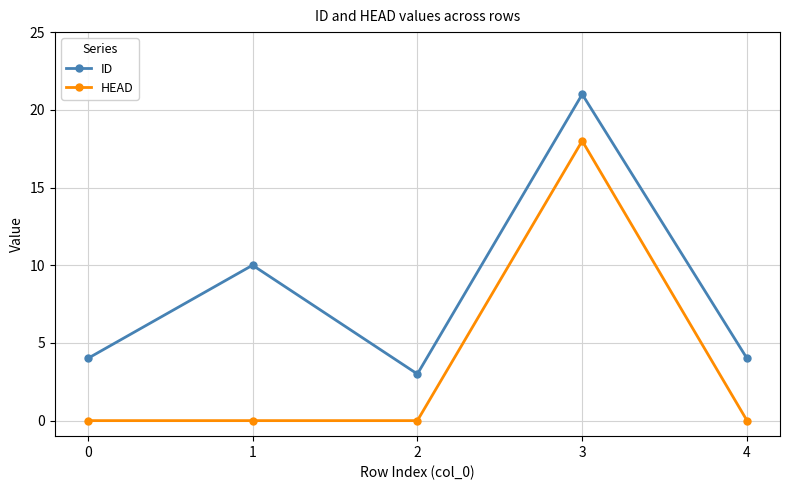

What is the difference between the highest and lowest values at 3?

3